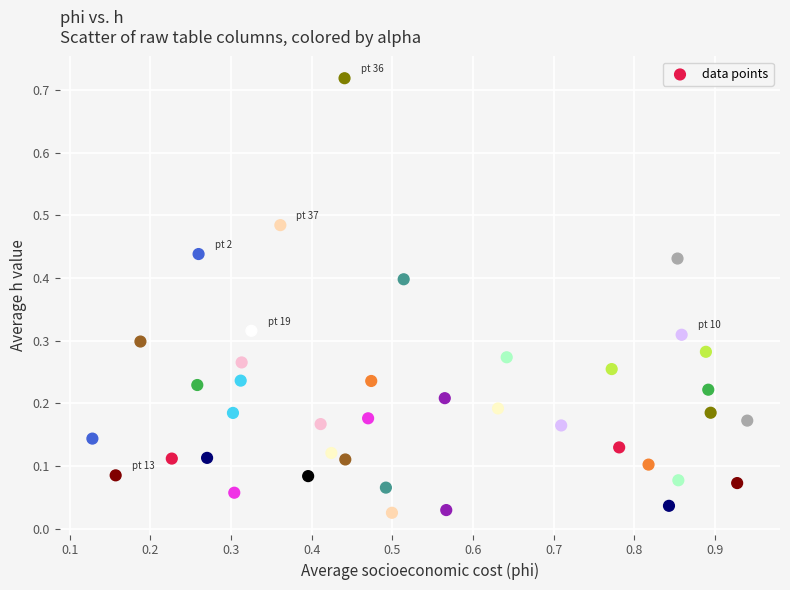

What is the range of X values (max minus min)?

0.8